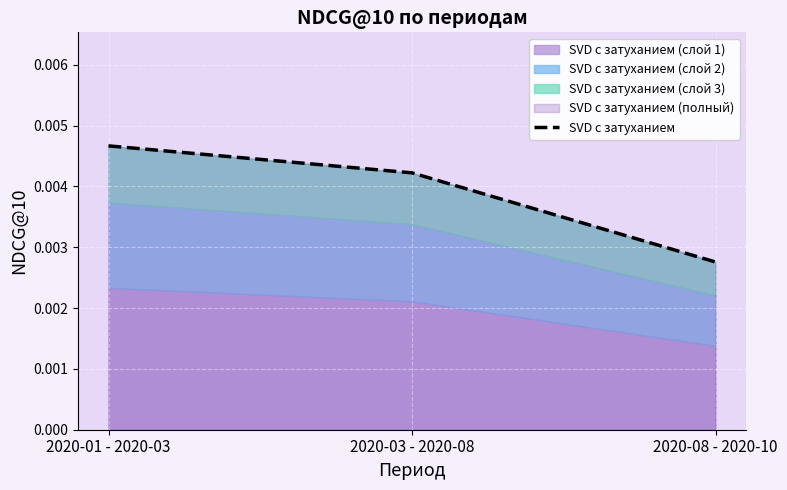

List the labels in order of value, largest first.

2020-01 - 2020-03, 2020-03 - 2020-08, 2020-08 - 2020-10